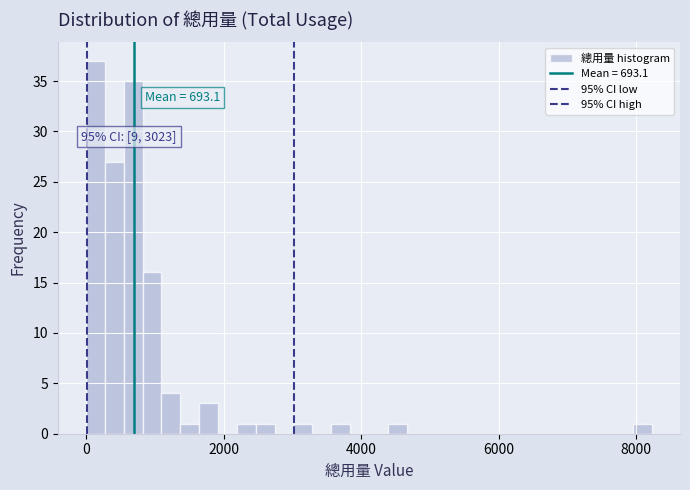

Read against the x-axis, roughly where is the centre of the tallest bar?

200